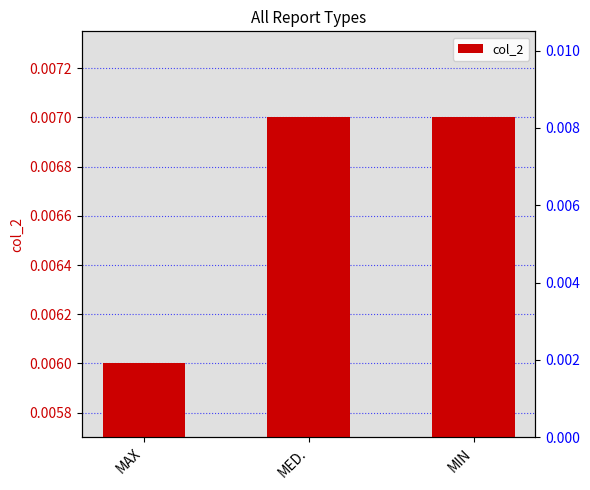

What is the label of the 3rd bar from the right?

MAX